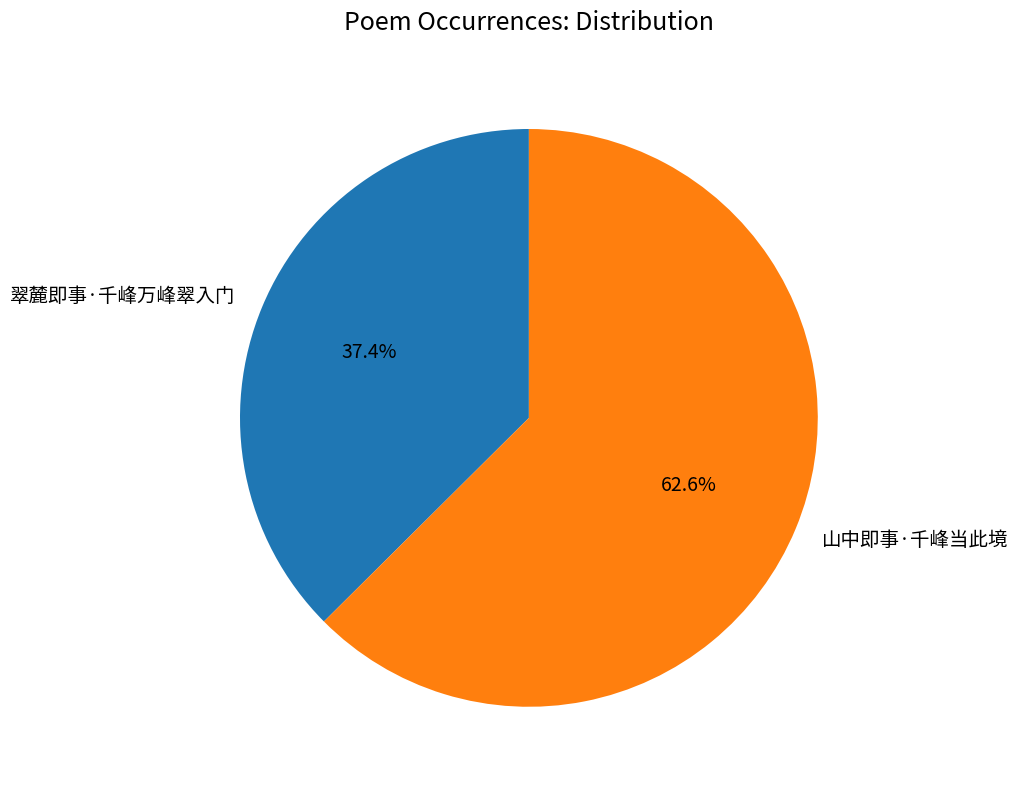

Which slice is the largest?

山中即事·千峰当此境